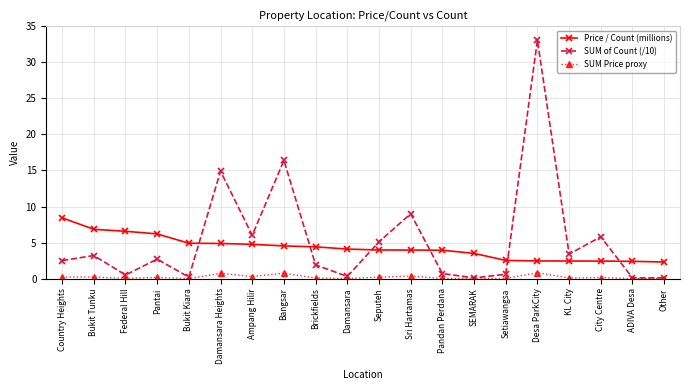

List the series in order of their peak value, lowest first.

SUM Price proxy, Price / Count (millions), SUM of Count (/10)